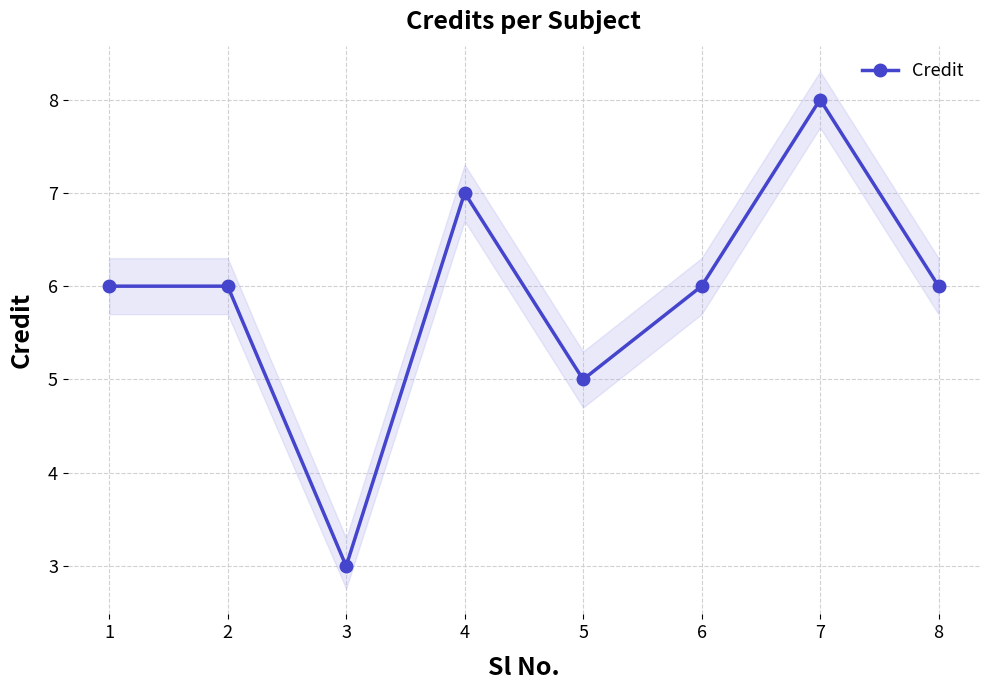

What is the maximum value shown in the chart?

8